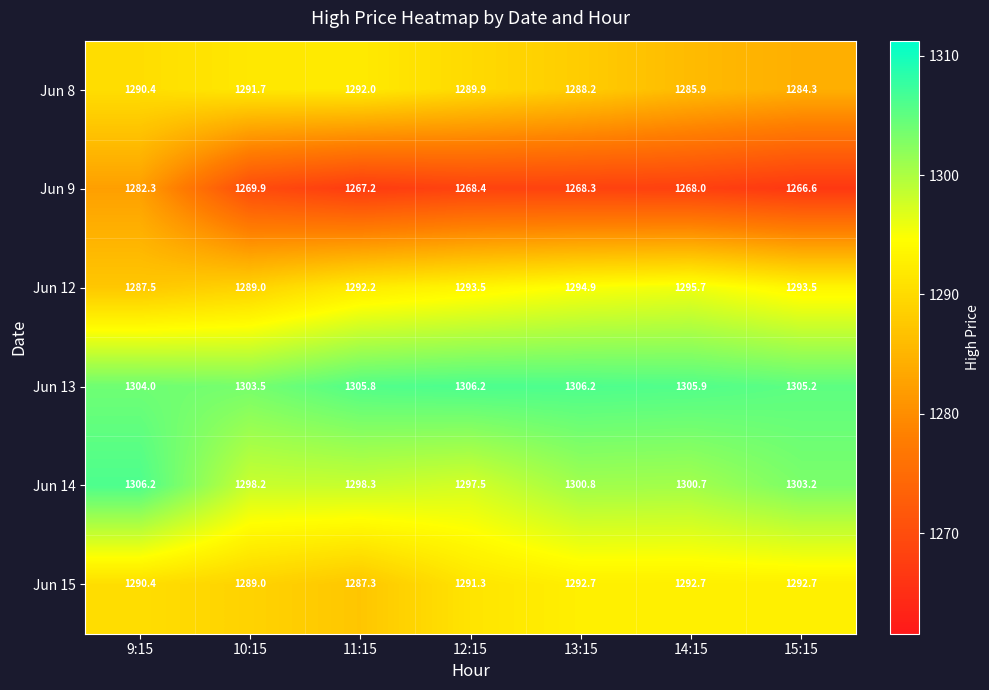

Which label corresponds to the smallest value in the chart?

15:15